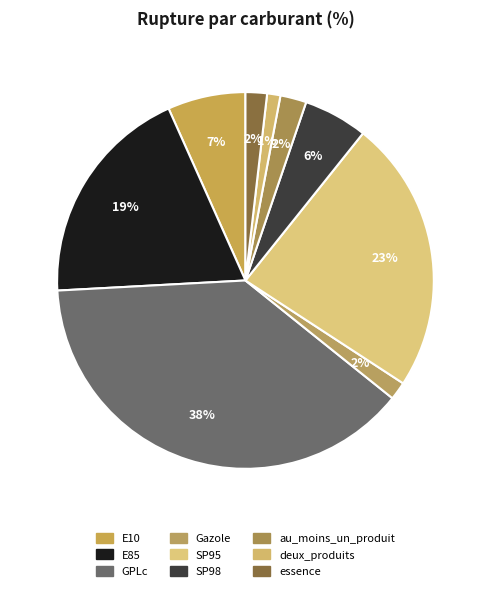

Which has a higher value, E85 or au_moins_un_produit?

E85